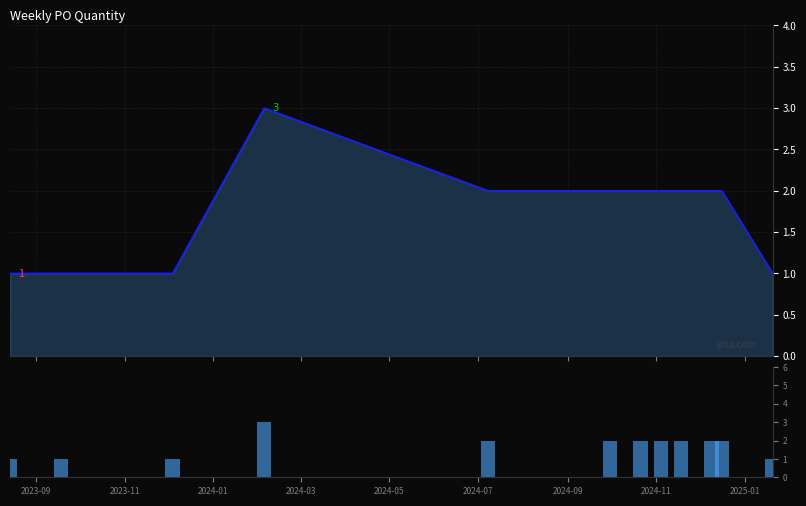

What is the greatest value displayed?

3